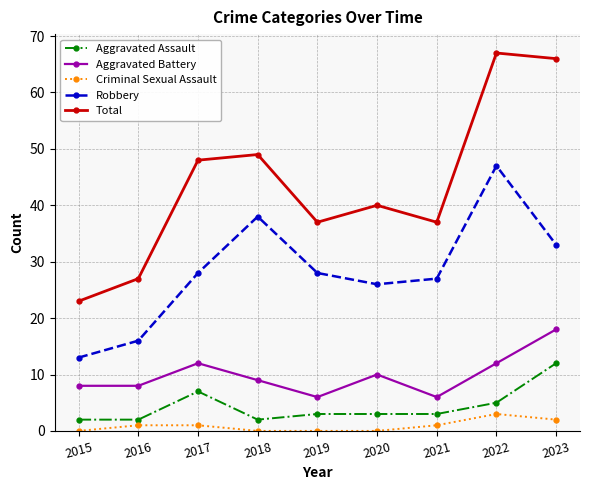

Is it true that Aggravated Assault equals 2 at 2016?

True